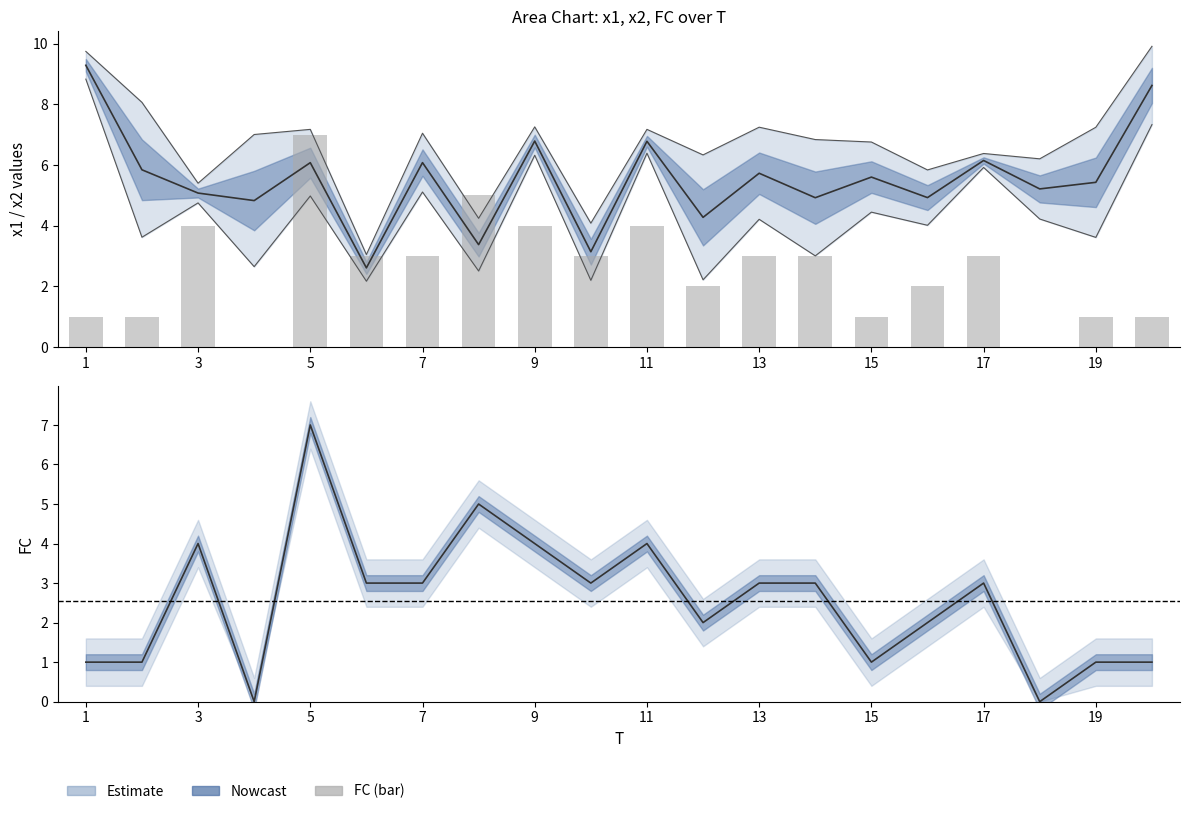

What is the greatest value displayed?

7